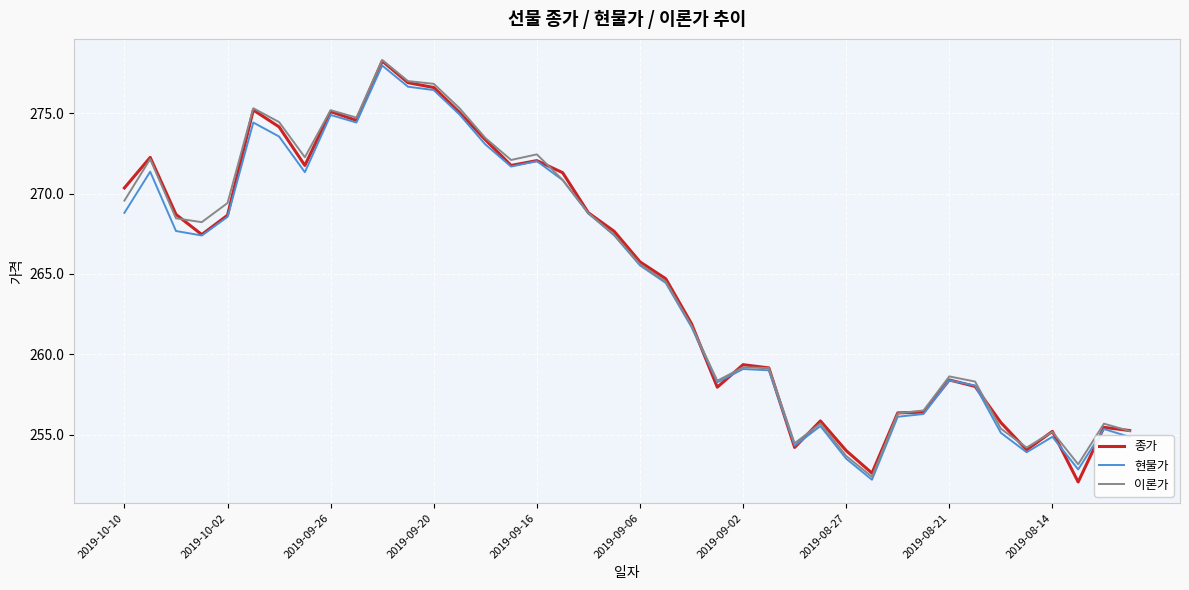

Which series has the widest spread of values?

종가